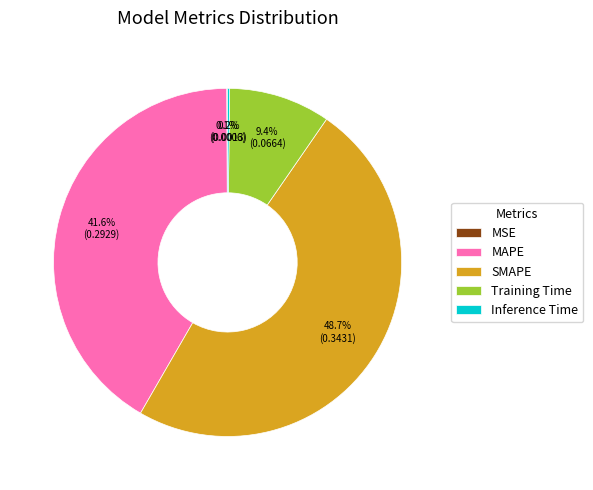

Does Training Time represent more than half of the total?

No